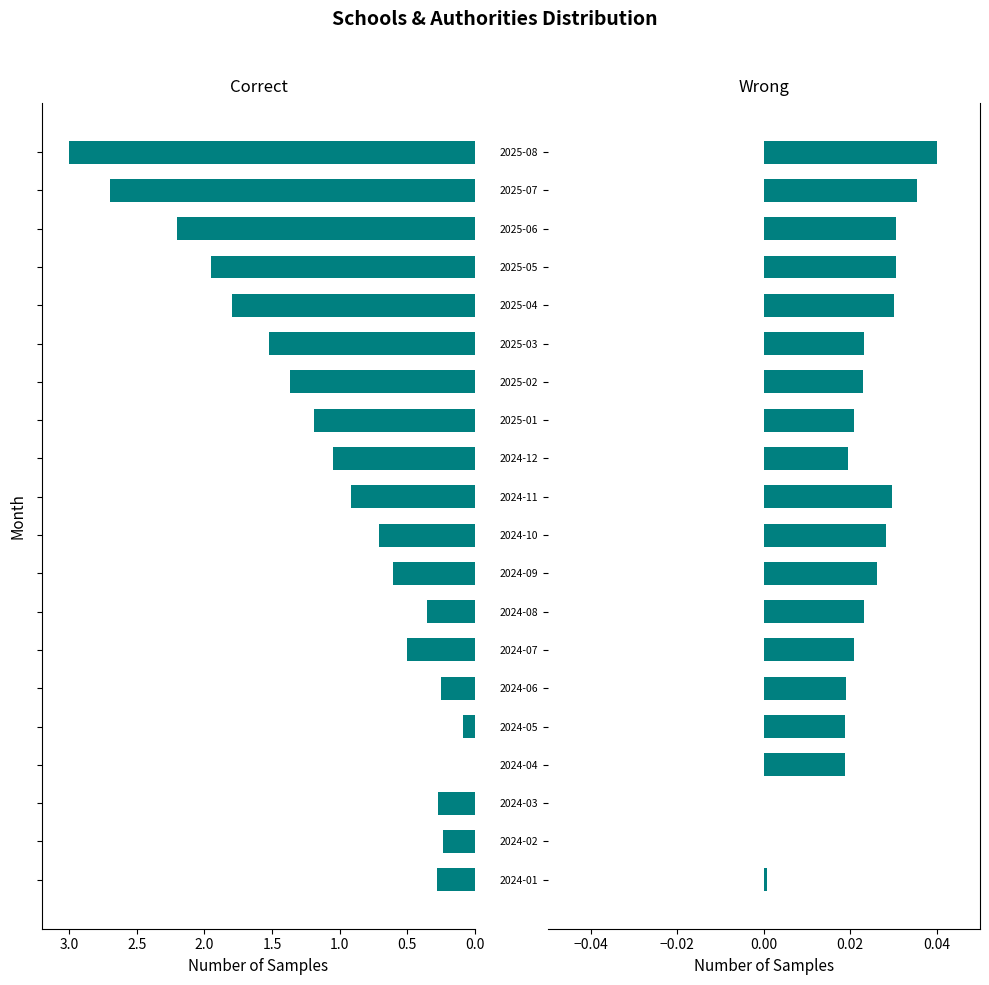

Are the bars horizontal?

Yes